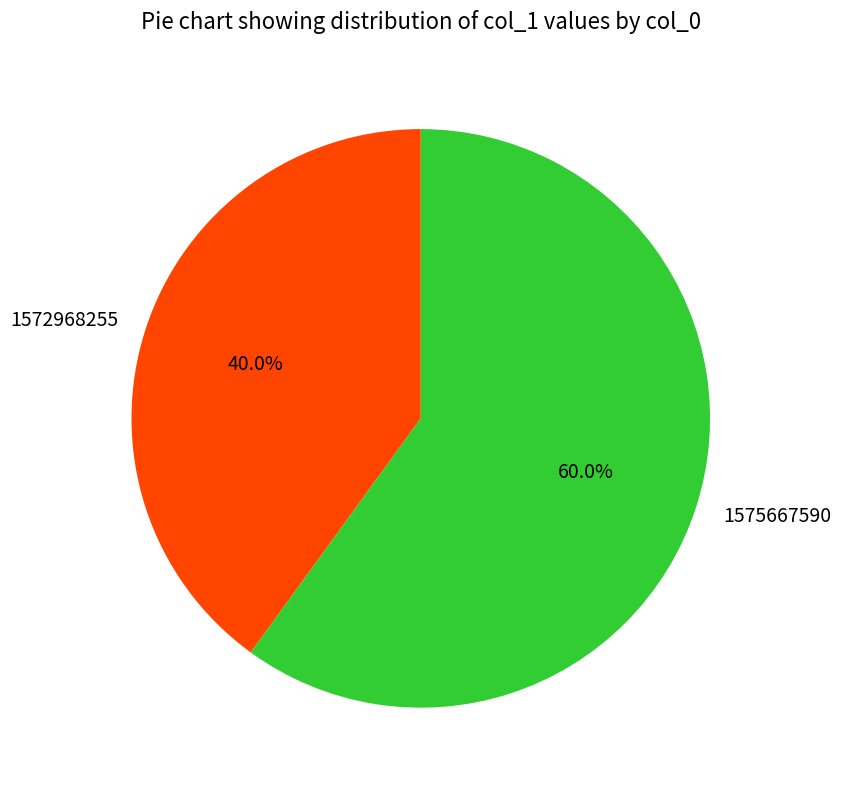

Approximately how many times larger is the value at 1575667590 compared to 1572968255?

1.5